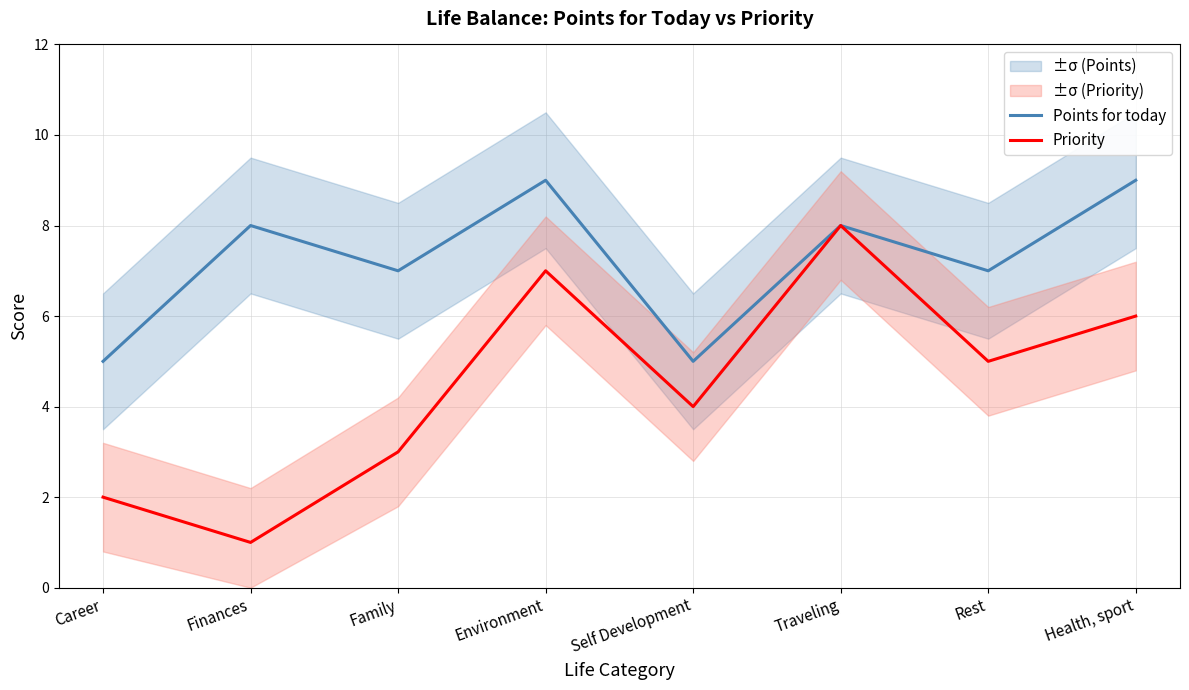

At which label does Priority reach its minimum?

Finances